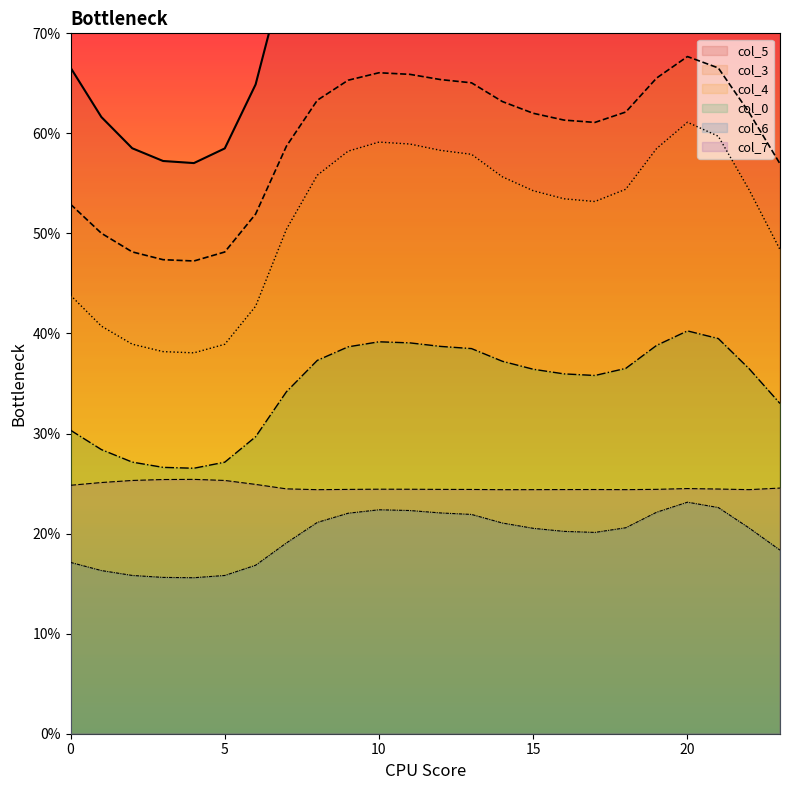

Where is the first local minimum for col_6?

4